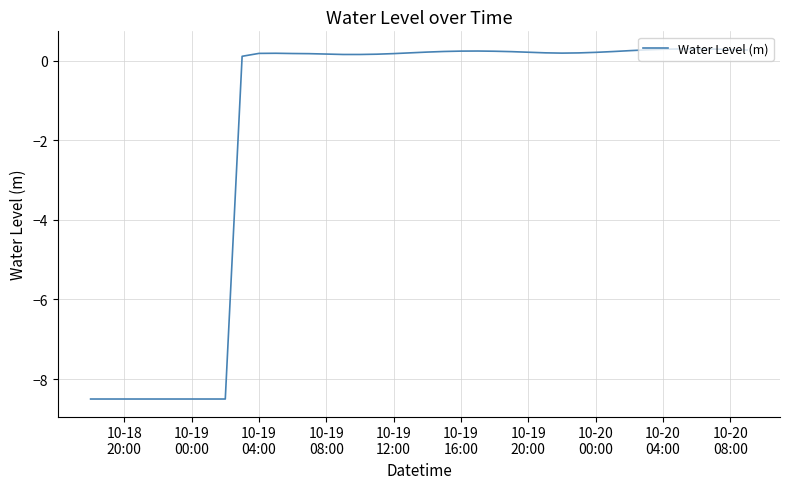

Does the chart have visible grid lines?

Yes